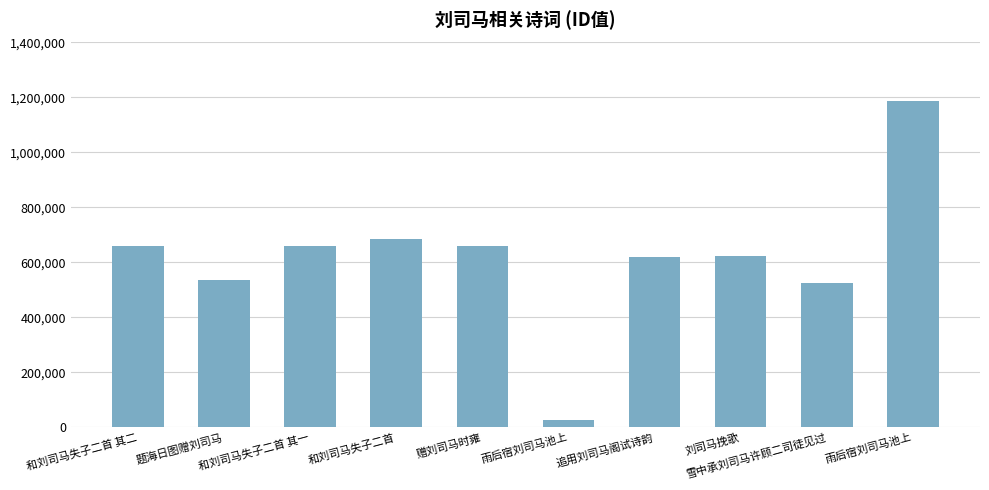

List the labels in order of value, smallest first.

雨后宿刘司马池上, 雪中承刘司马许顾二司徒见过, 题海日图赠刘司马, 追用刘司马阁试诗韵, 刘司马挽歌, 赠刘司马时雍, 和刘司马失子二首 其一, 和刘司马失子二首 其二, 和刘司马失子二首, 雨后宿刘司马池上